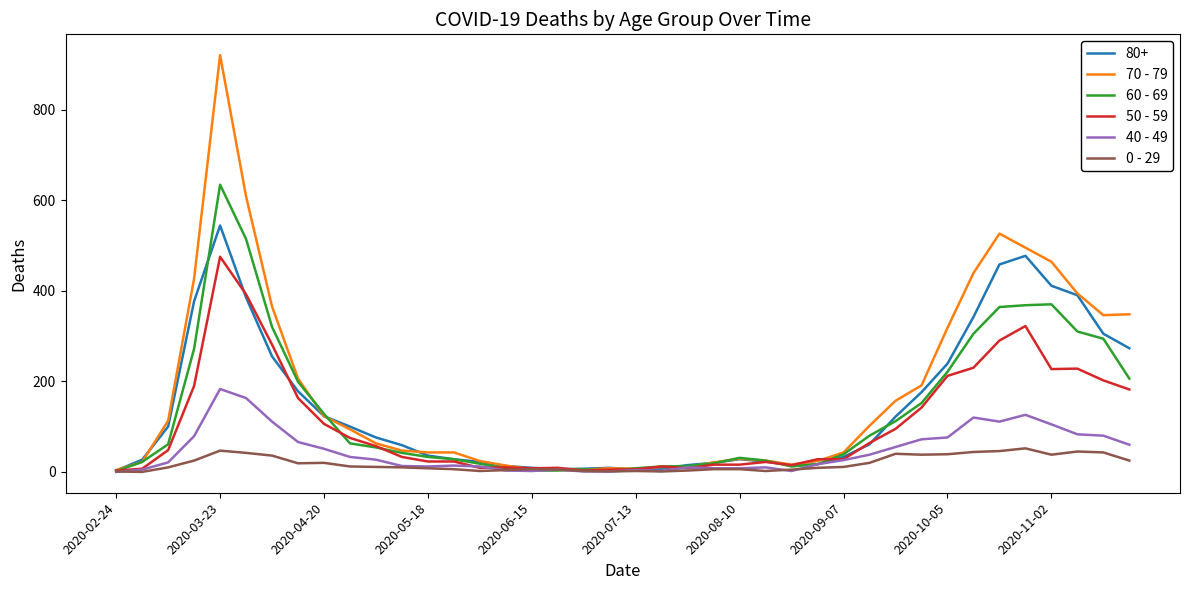

What is the difference between the maximum and second lowest values in the 60 - 69 series?

631